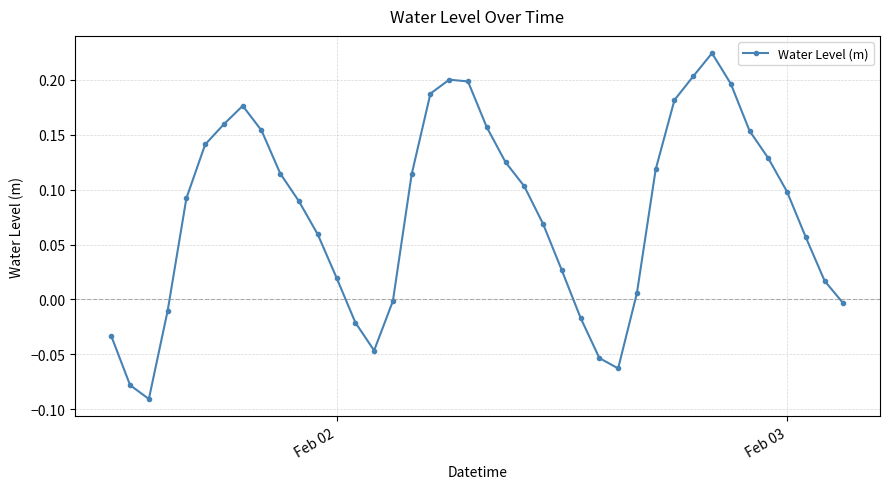

How many negative values are there?

11